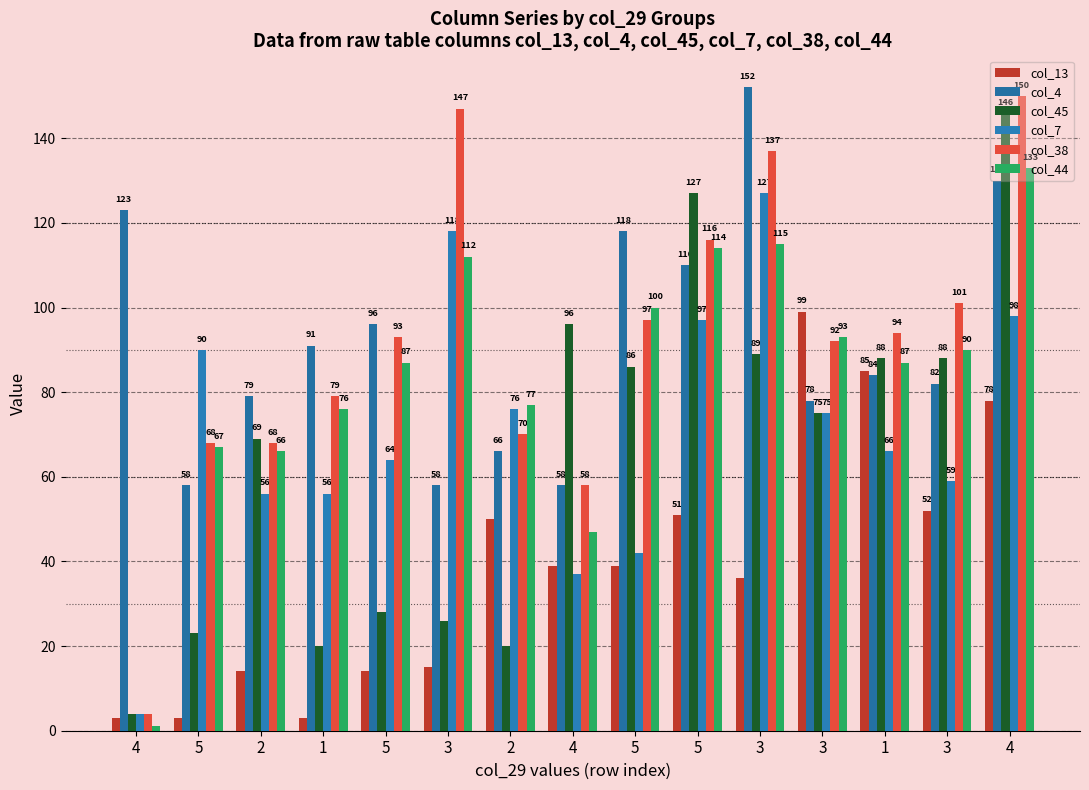

Reading right to left, transcribe all the data shown in this chart.

col_13: 4=78	3=52	1=85	3=99	3=36	5=51	5=39	4=39	2=50	3=15	5=14	1=3	2=14	5=3	4=3
col_4: 4=130	3=82	1=84	3=78	3=152	5=110	5=118	4=58	2=66	3=58	5=96	1=91	2=79	5=58	4=123
col_45: 4=146	3=88	1=88	3=75	3=89	5=127	5=86	4=96	2=20	3=26	5=28	1=20	2=69	5=23	4=4
col_7: 4=98	3=59	1=66	3=75	3=127	5=97	5=42	4=37	2=76	3=118	5=64	1=56	2=56	5=90	4=4
col_38: 4=150	3=101	1=94	3=92	3=137	5=116	5=97	4=58	2=70	3=147	5=93	1=79	2=68	5=68	4=4
col_44: 4=133	3=90	1=87	3=93	3=115	5=114	5=100	4=47	2=77	3=112	5=87	1=76	2=66	5=67	4=1